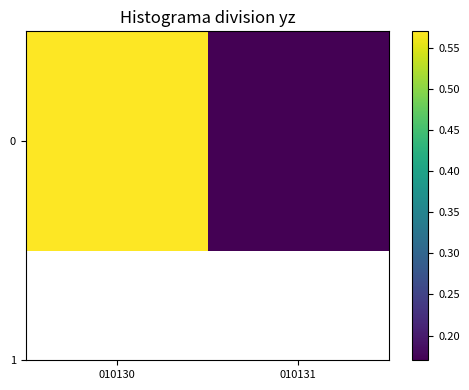

What is the sum of all values?

0.7